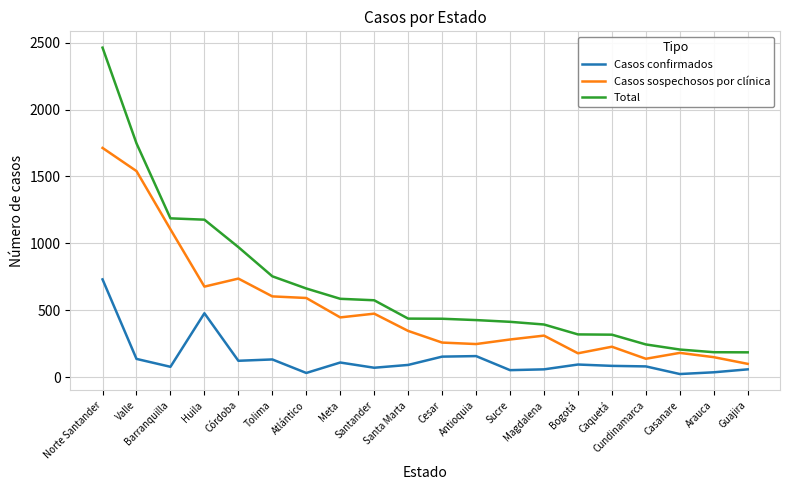

Between Atlántico and Guajira, which series saw the biggest shift?

Casos sospechosos por clínica